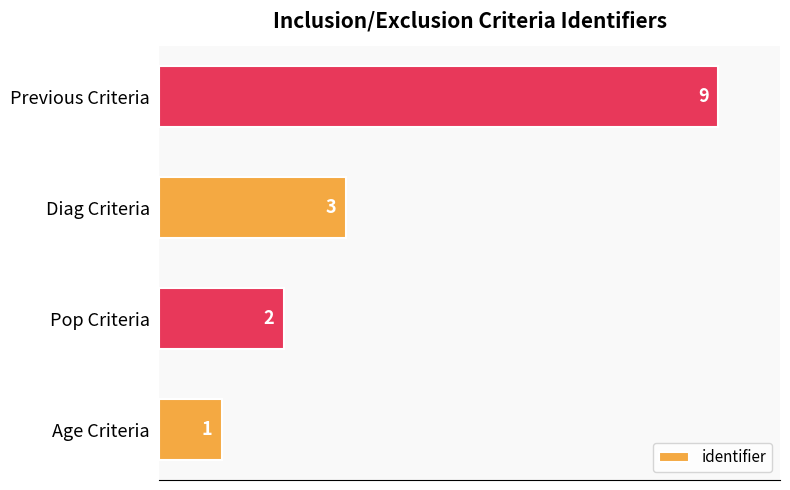

What is the minimum value shown in the chart?

1